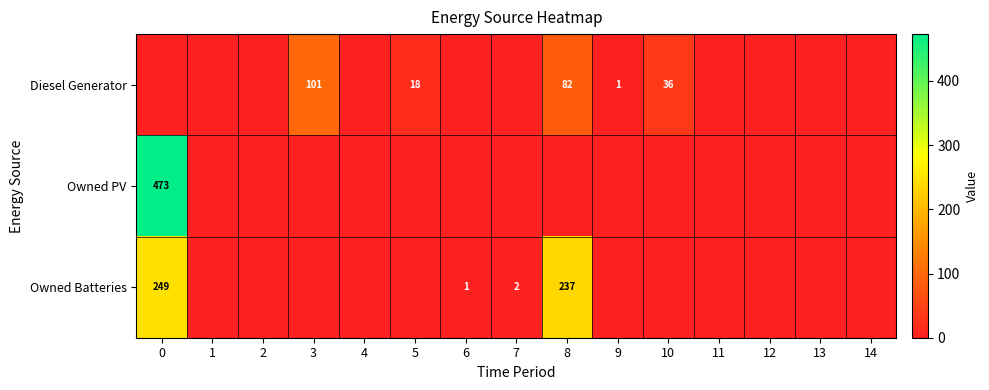

Is it true that Owned Batteries equals 237 at 8?

True